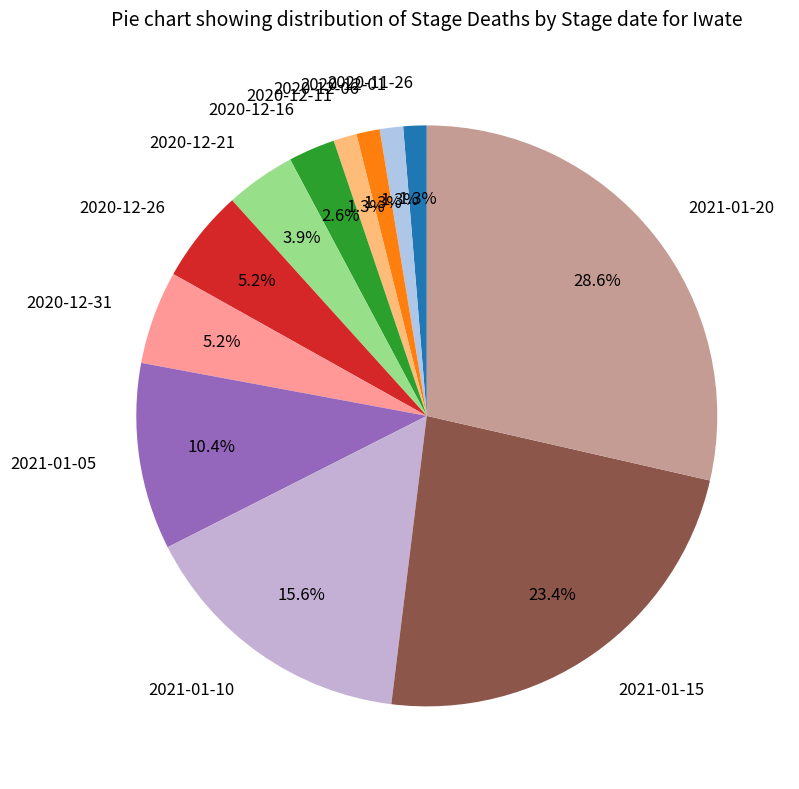

Which slice is the largest?

2021-01-20